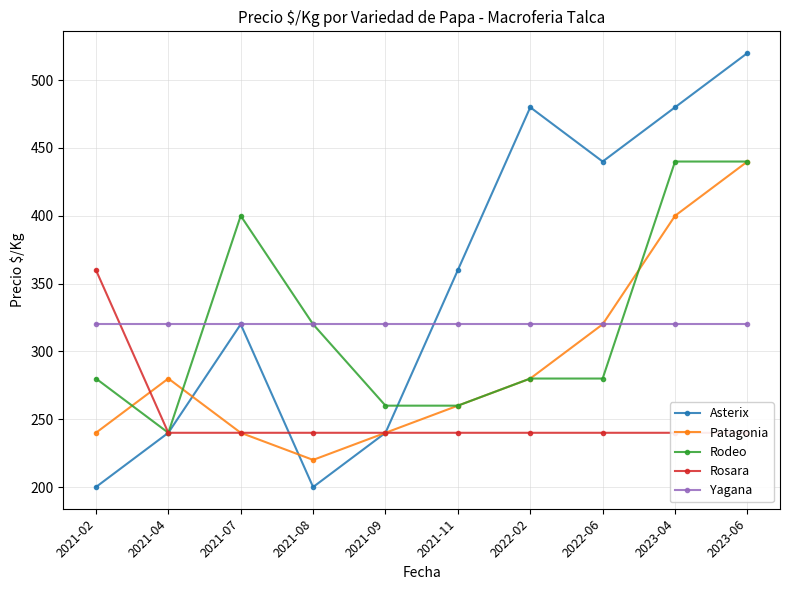

What position from the left is 2023-06?

10